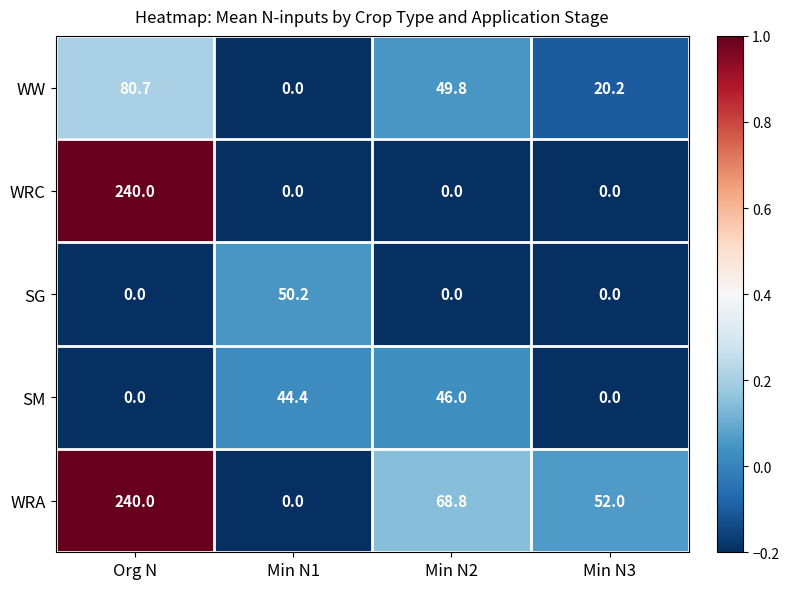

Which series has the largest range (max minus min)?

WRC